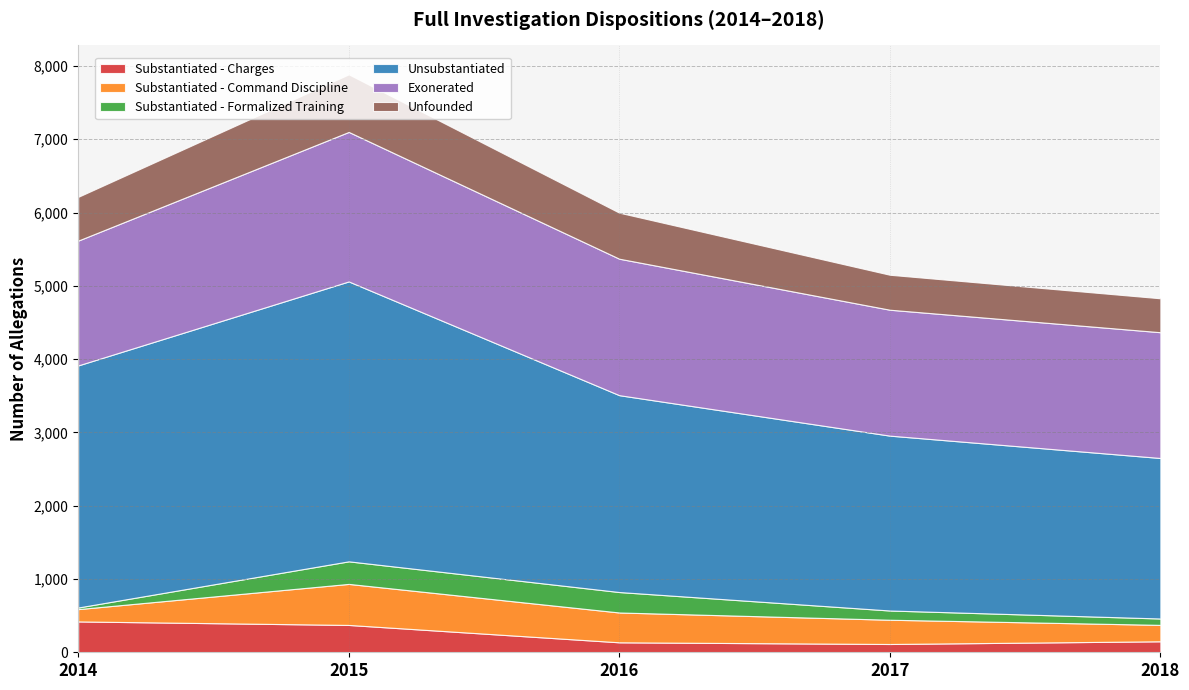

Reading right to left, transcribe all the data shown in this chart.

Substantiated - Charges: 2018=150	2017=113	2016=136	2015=373	2014=421
Substantiated - Command Discipline: 2018=224	2017=331	2016=407	2015=560	2014=168
Substantiated - Formalized Training: 2018=87	2017=126	2016=279	2015=308	2014=22
Unsubstantiated: 2018=2190	2017=2386	2016=2686	2015=3819	2014=3303
Exonerated: 2018=1716	2017=1718	2016=1862	2015=2040	2014=1703
Unfounded: 2018=463	2017=477	2016=628	2015=786	2014=597